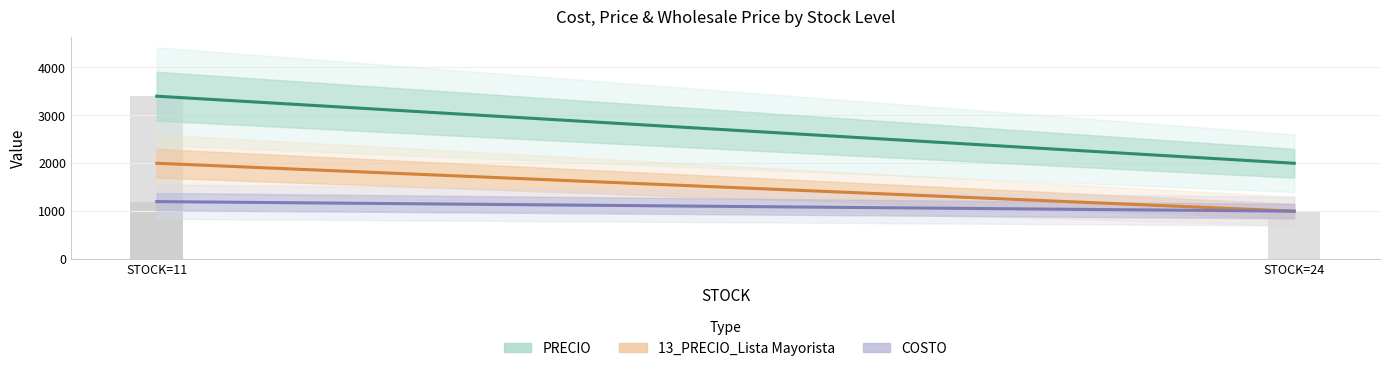

Which series has the largest range (max minus min)?

PRECIO